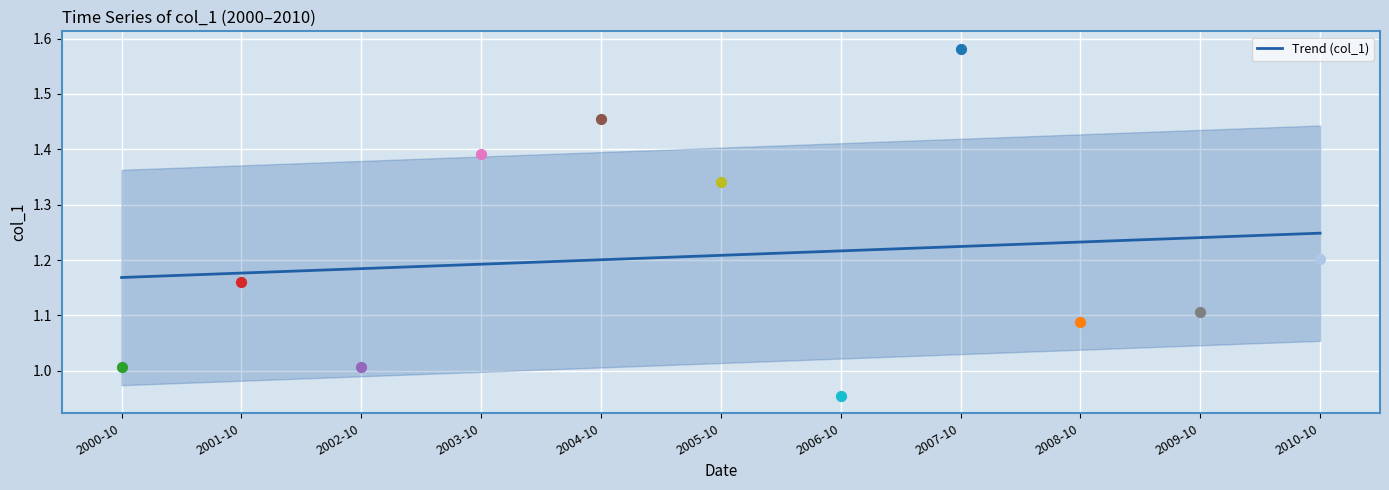

Approximately how many times larger is the value at 2005-10 compared to 2008-10?

1.0